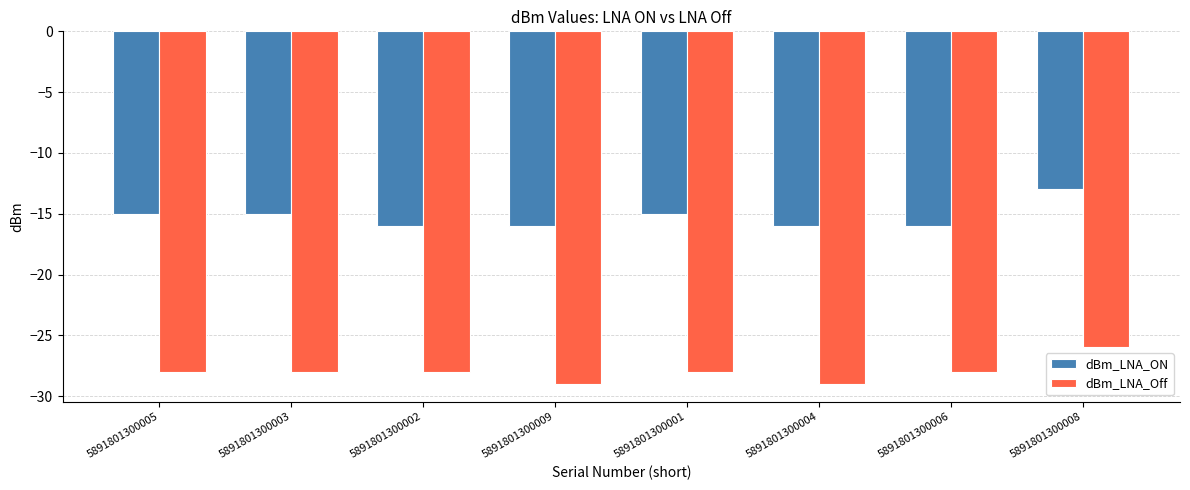

What is the value of the dBm_LNA_Off bar at the 1st from the left?

-28